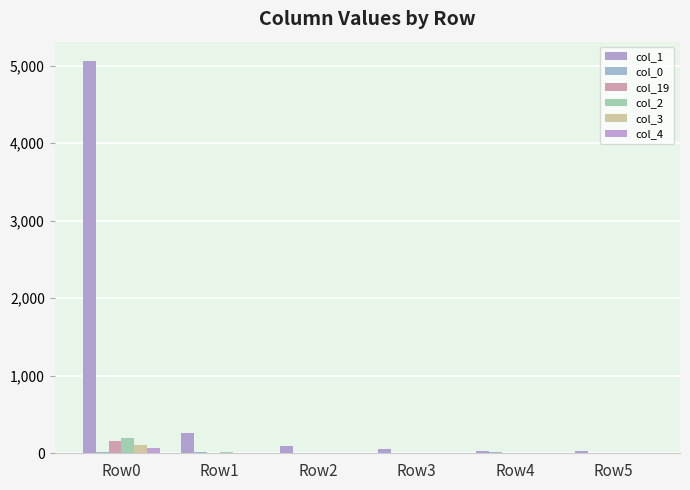

Count the number of categories in the chart.

6